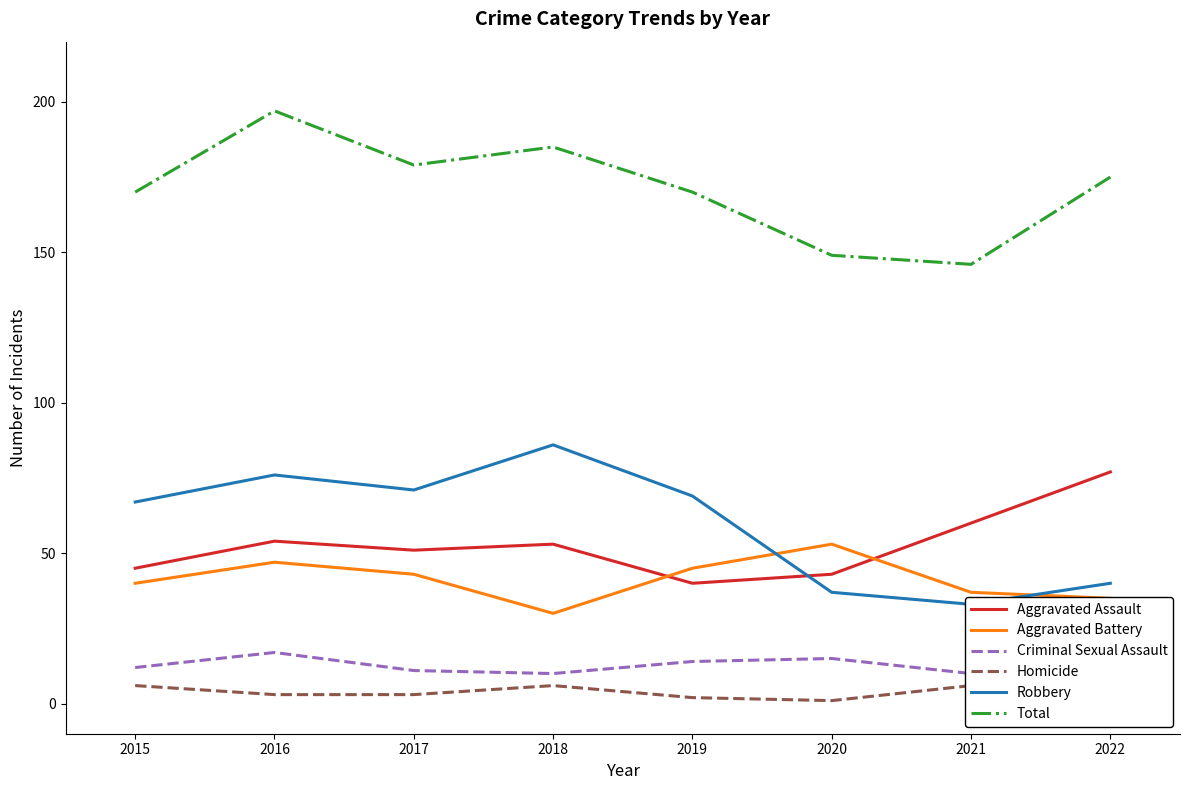

What is the maximum value shown in the chart?

197